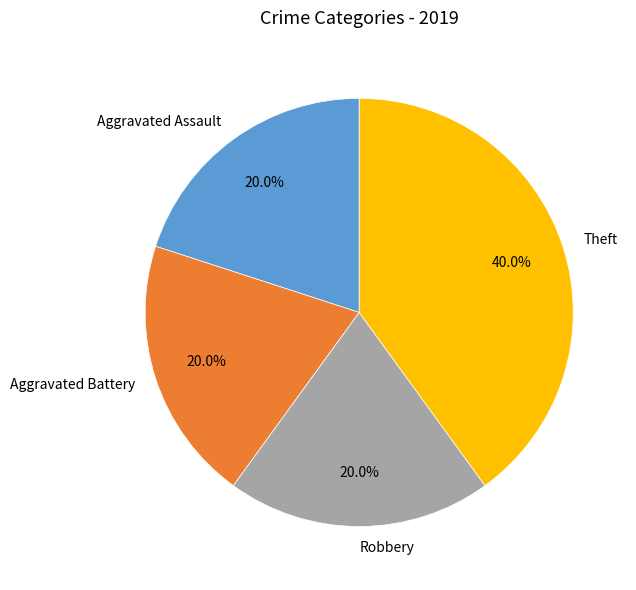

Which slice is the largest?

Theft